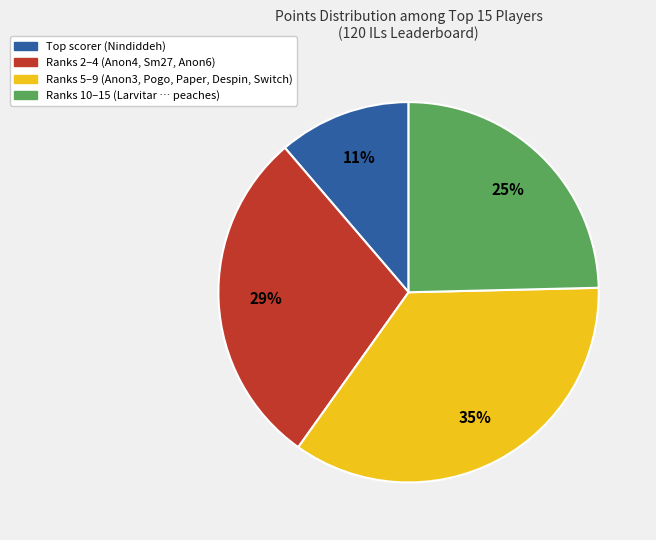

To the nearest percent, what is the difference between the largest and smallest slice percentages?

24%